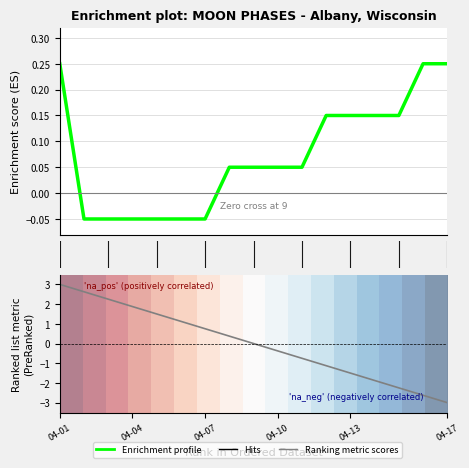

Is it true that the value at 2022-04-06 is -0.1?

False